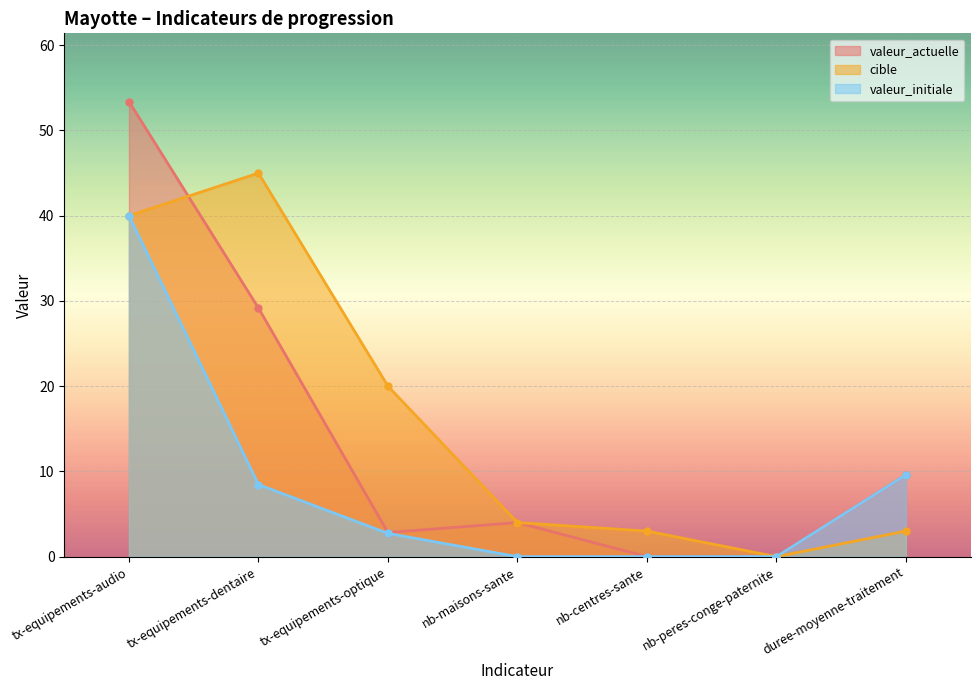

At which label does valeur_actuelle reach its minimum?

nb-centres-sante